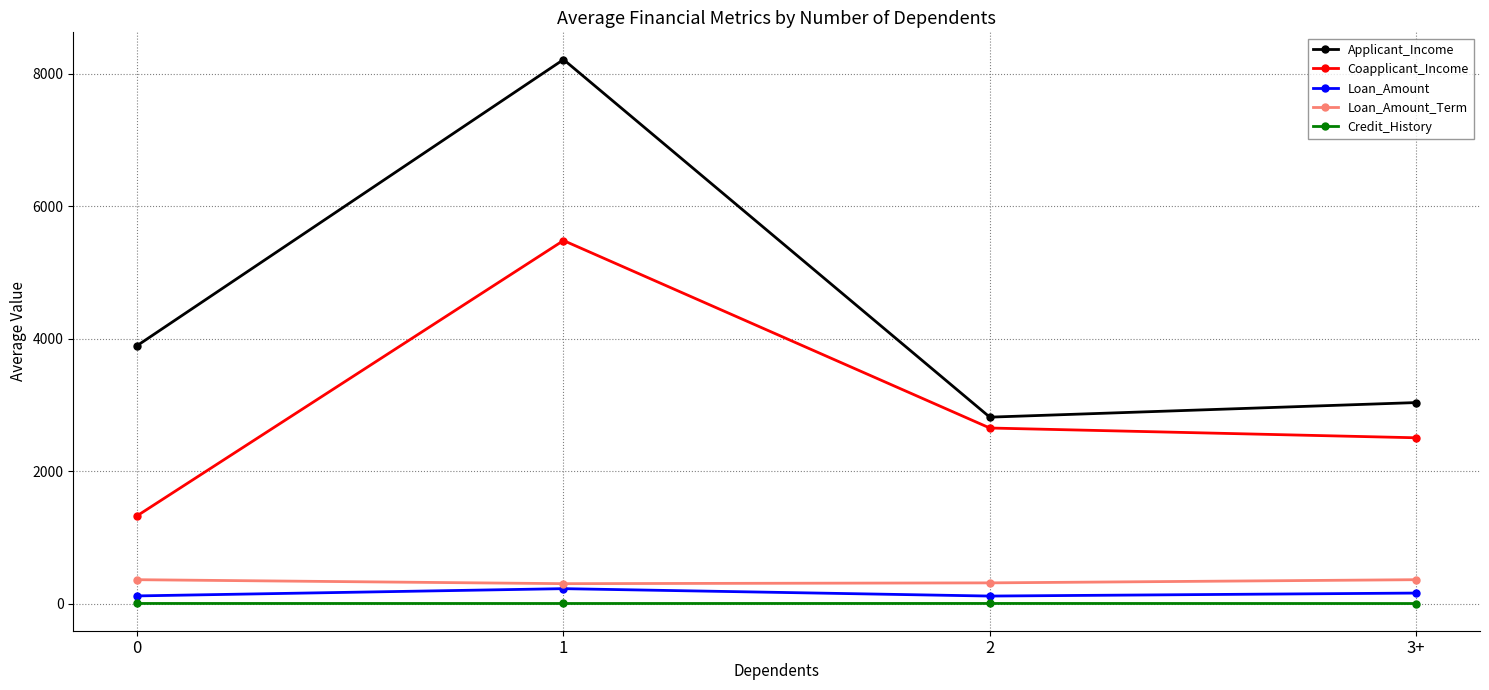

What is the value of the Credit_History point at the 3rd from the left?

1.0